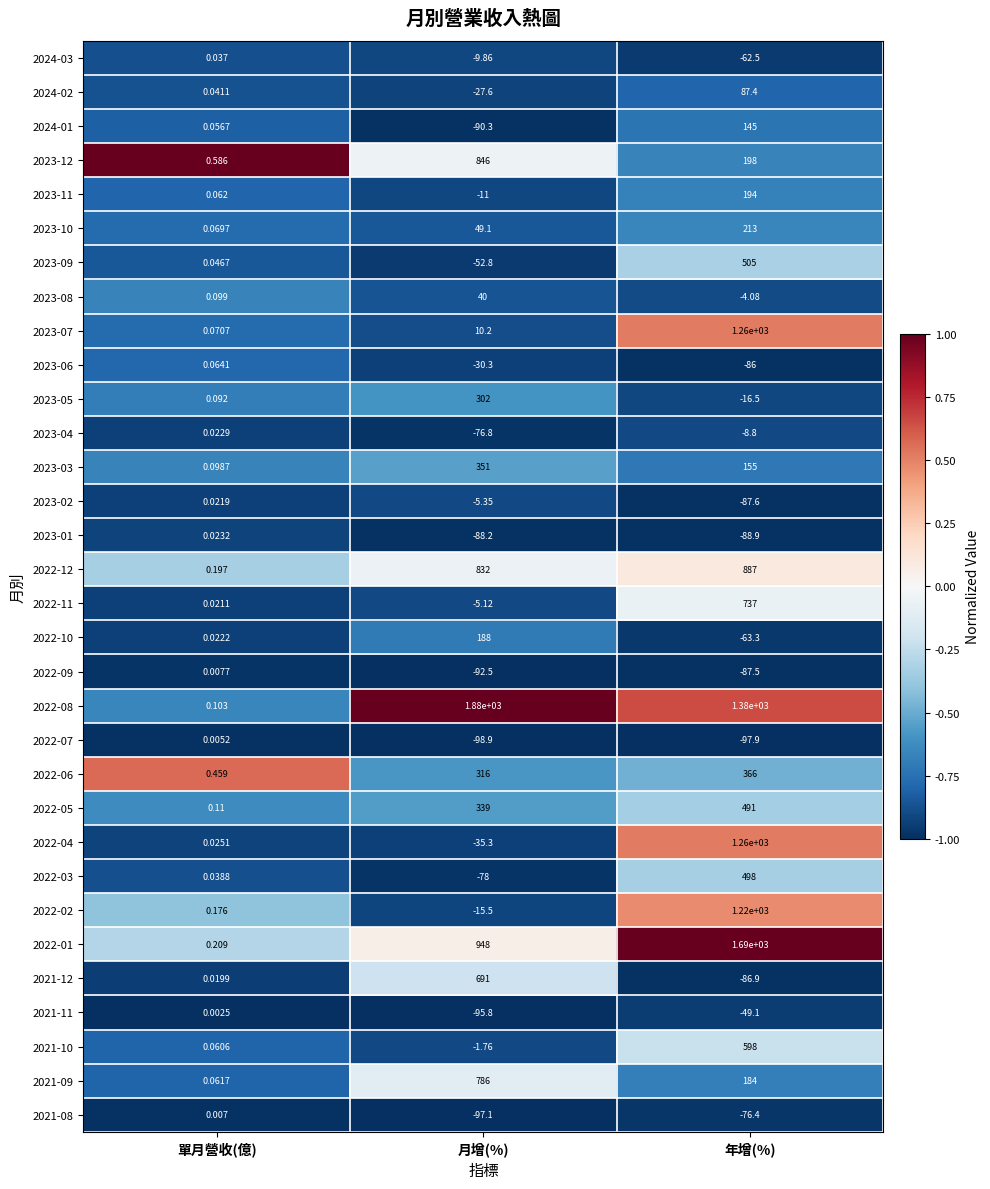

Where does the 2023-01 series first go above -88?

單月營收(億)